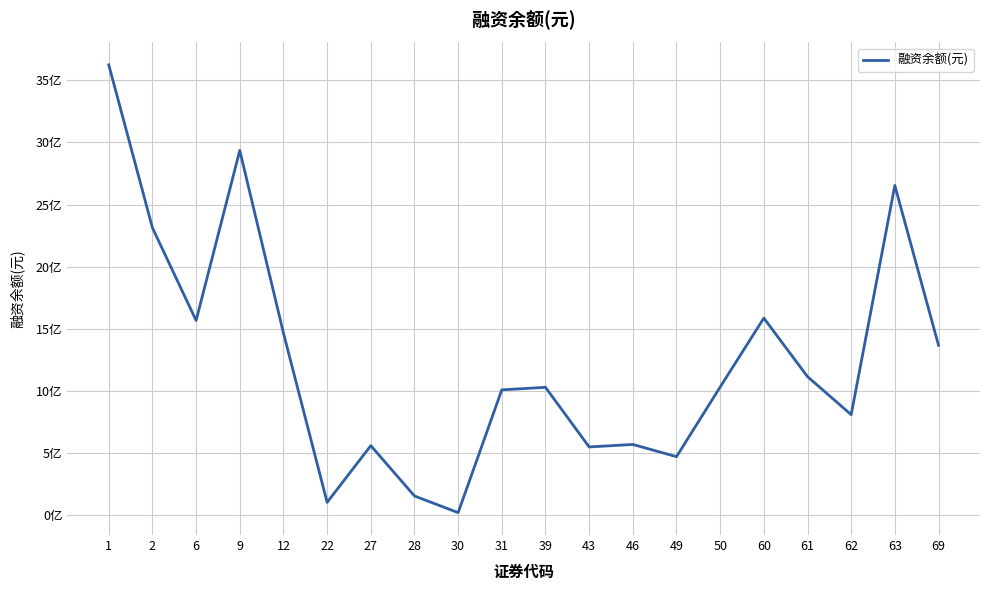

Does the chart have visible grid lines?

Yes